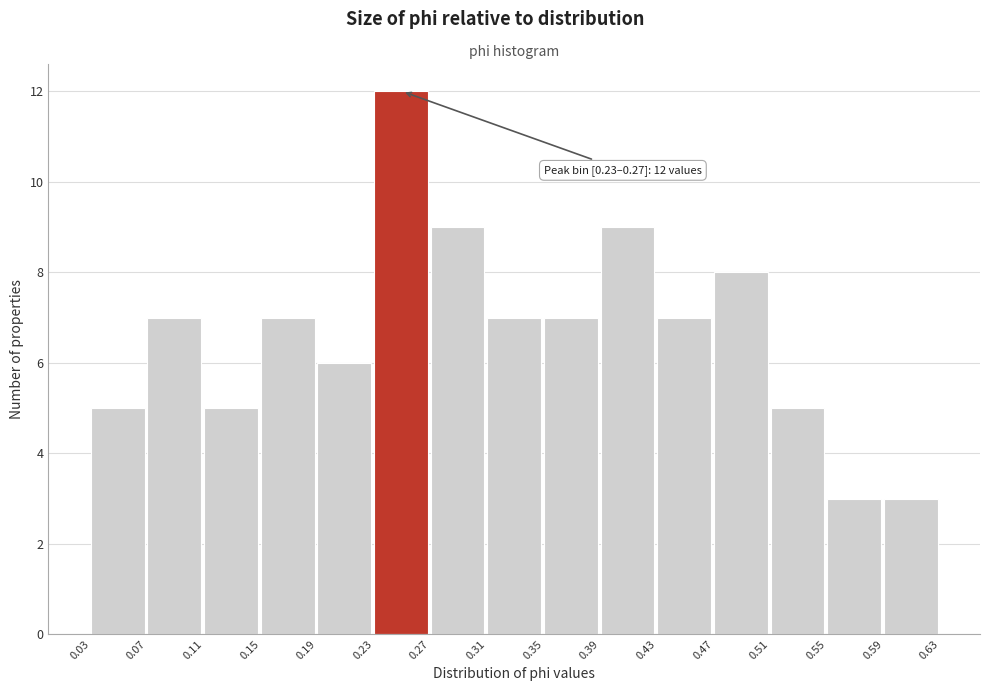

Which range on the x-axis has the tallest bar?

0.23 to 0.27